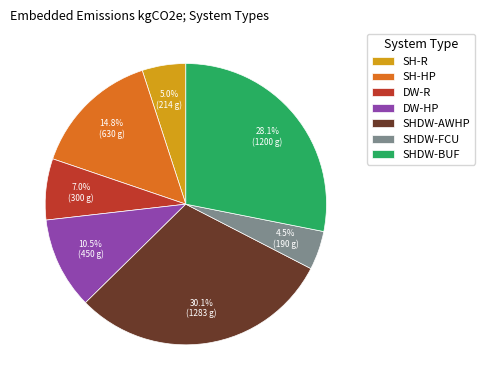

What percentage do SHDW-FCU and DW-R together represent?

11.5%